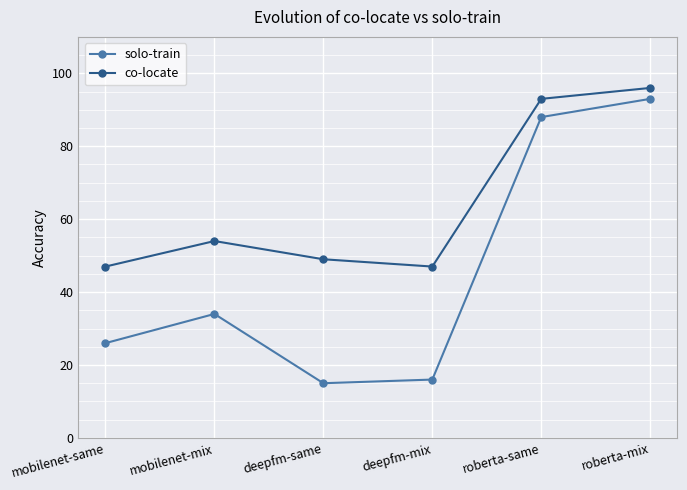

What is the sum of the co-locate values at roberta-mix and mobilenet-mix?

150